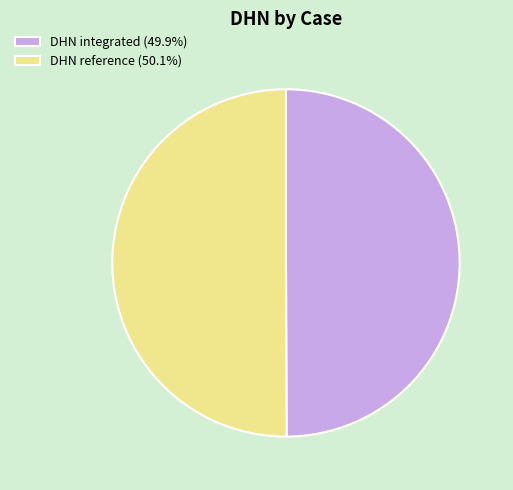

Is the sum of DHN reference (50.1%) and DHN integrated (49.9%) greater than half?

Yes